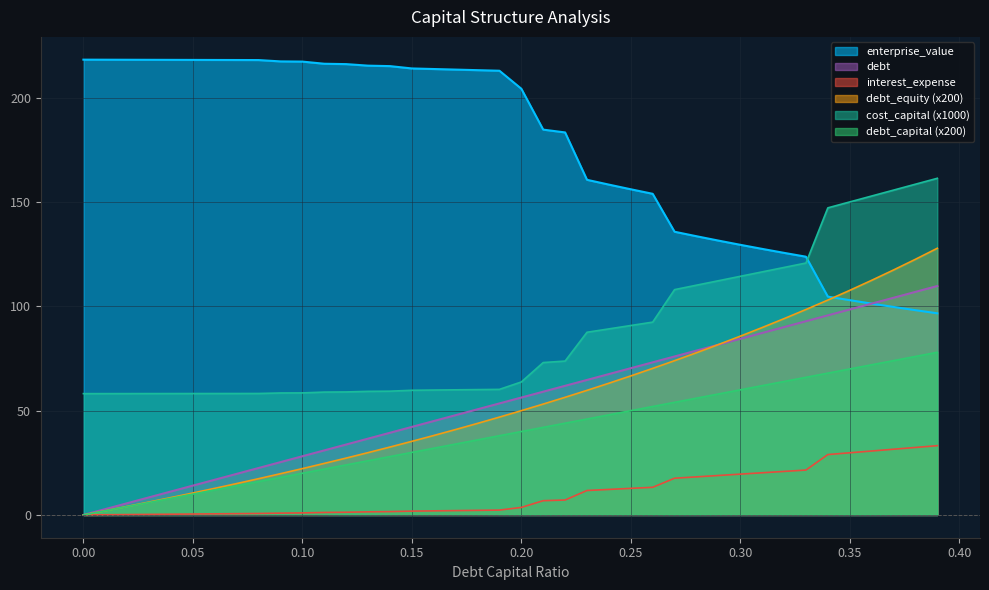

What is the difference between the maximum and minimum values in the enterprise_value series?

121.6